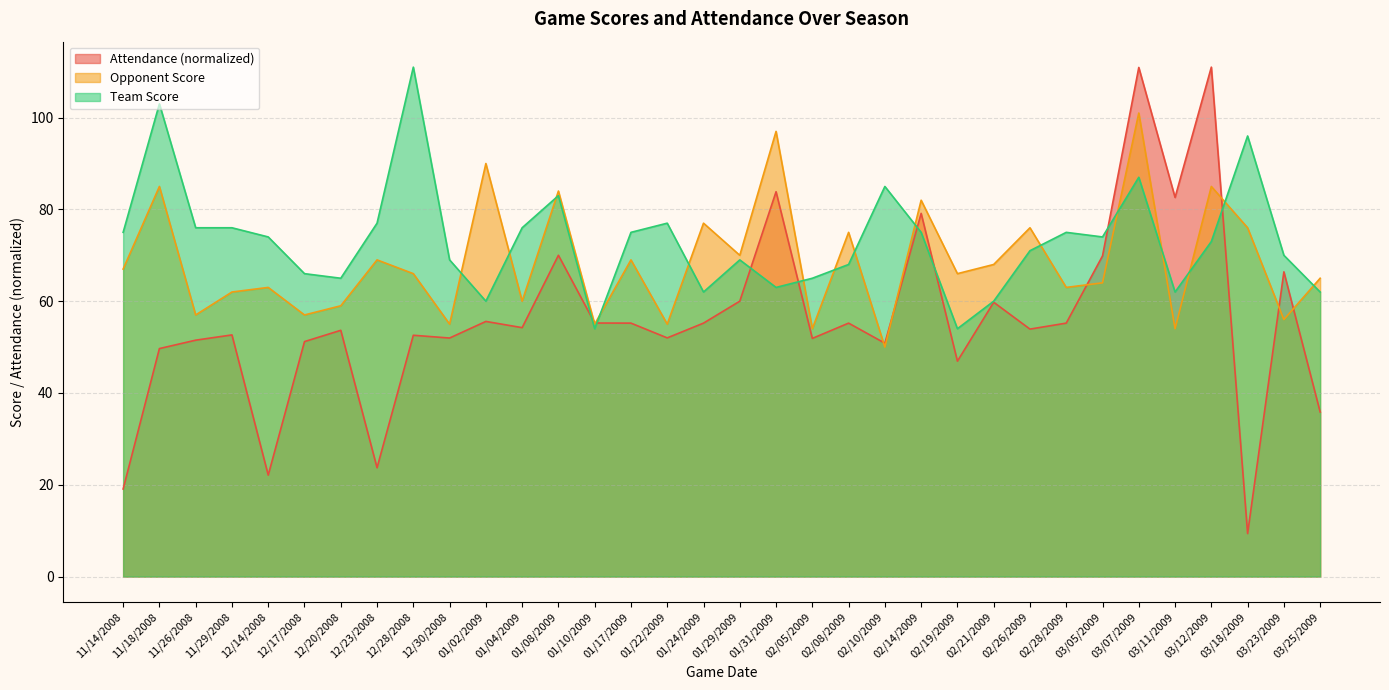

Where does the Attendance series first go above 54?

01/02/2009